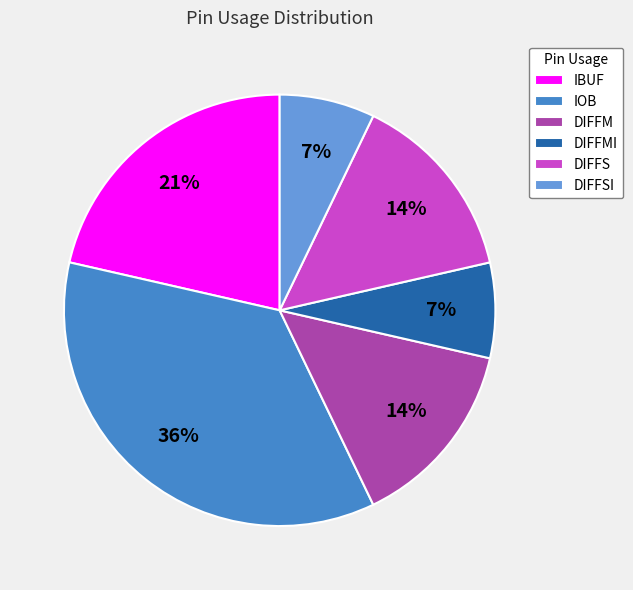

To the nearest percent, what is the combined percentage of DIFFMI and DIFFSI?

14%